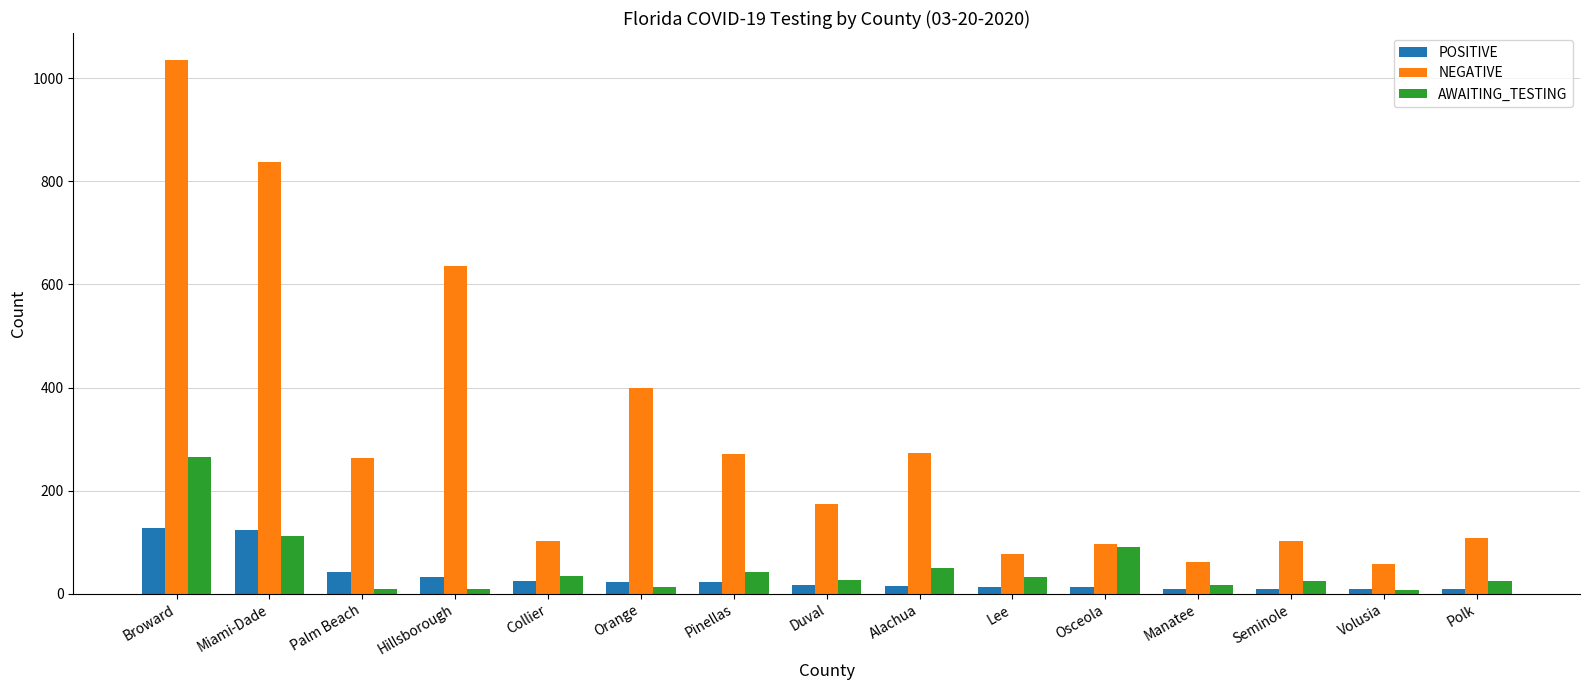

What is the spread (max minus min) of values at Alachua?

258